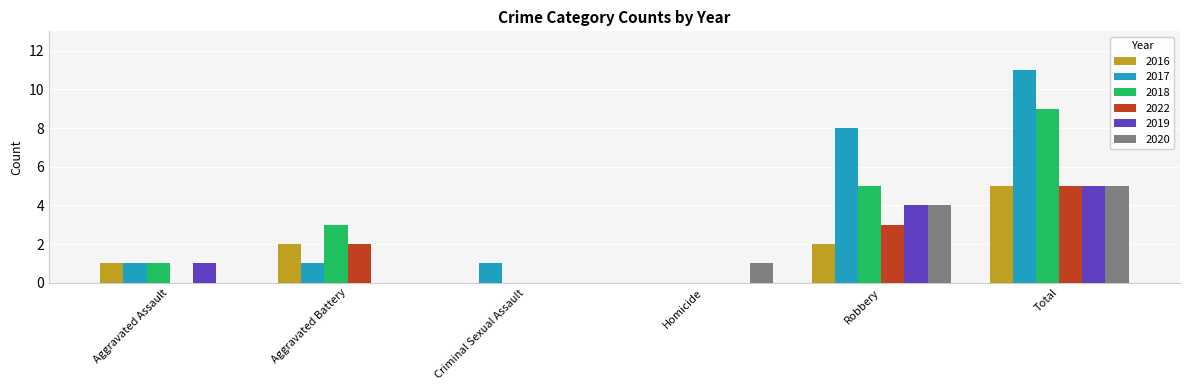

What is the sum of all 2016 values?

10